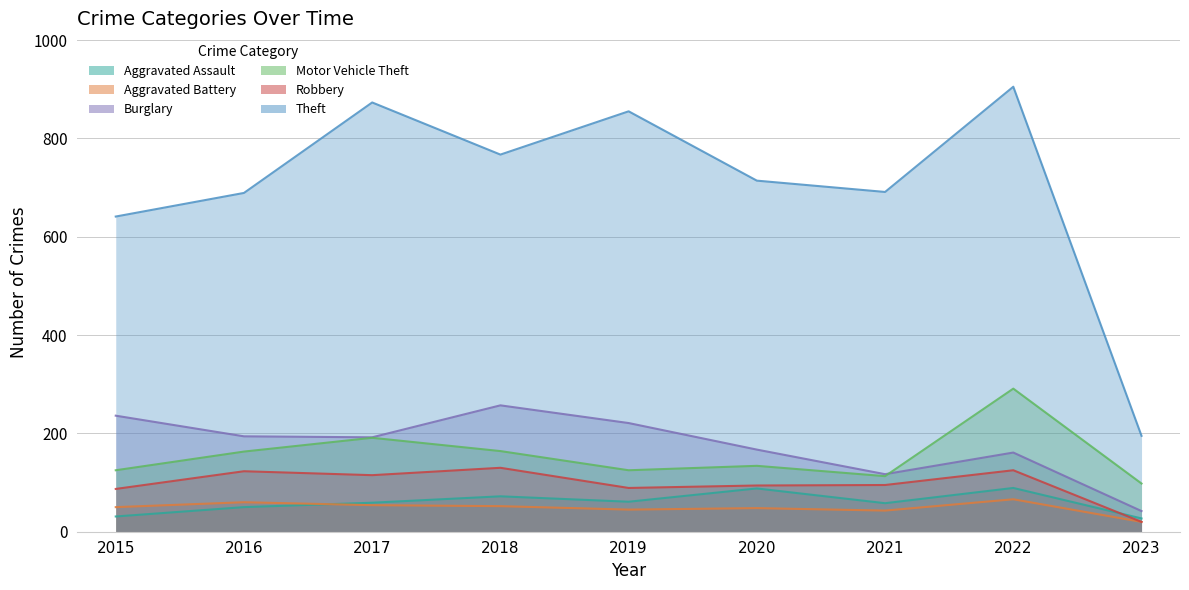

The value of Robbery at 2018 is 130. True or false?

True